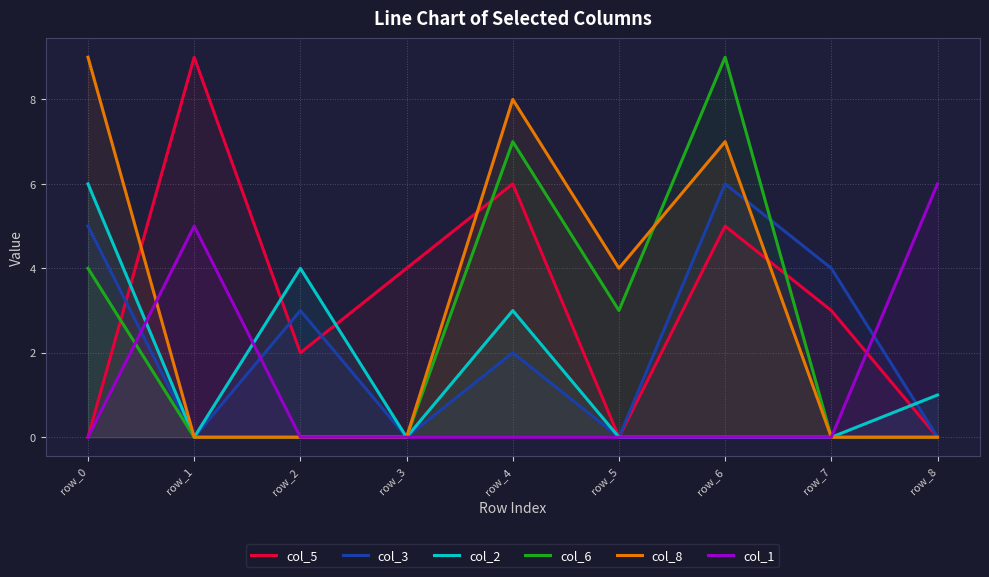

At which label is col_3 closest to 3?

row_2